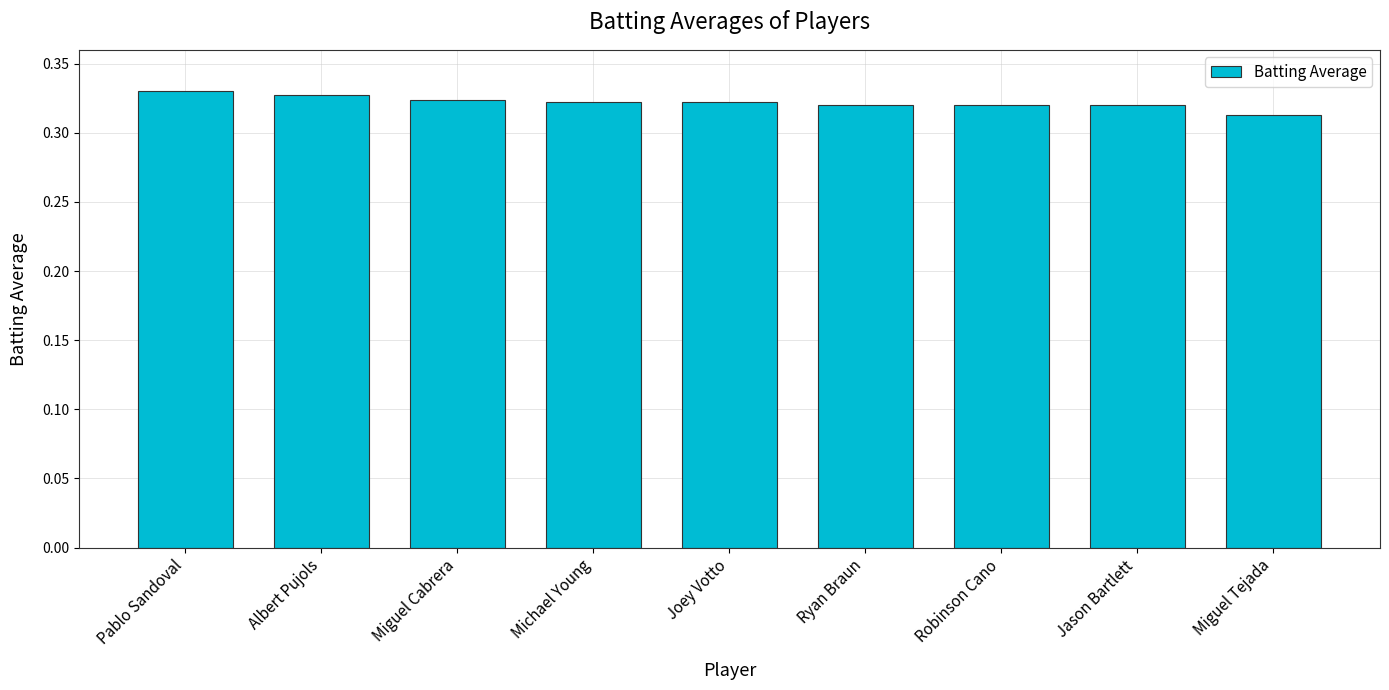

What is the sum of the values at Miguel Cabrera and Robinson Cano?

0.6